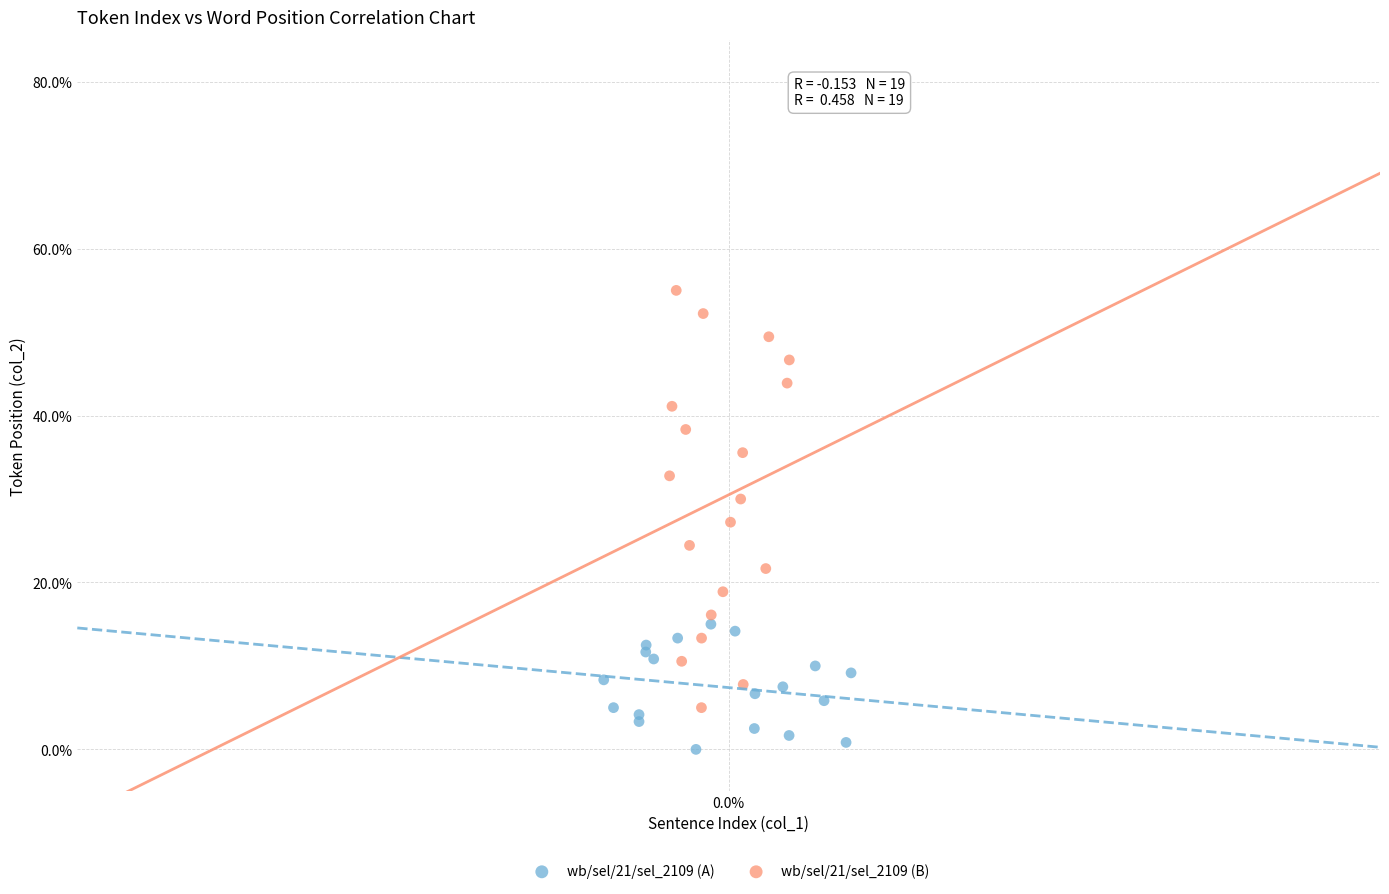

Which series reaches the minimum Y coordinate?

wb/sel/21/sel_2109 (A)